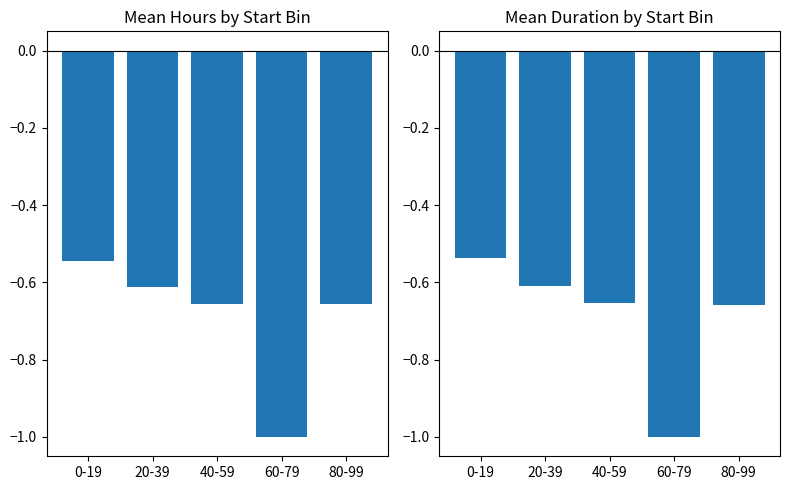

At which category is the sum across all series the highest?

0-19